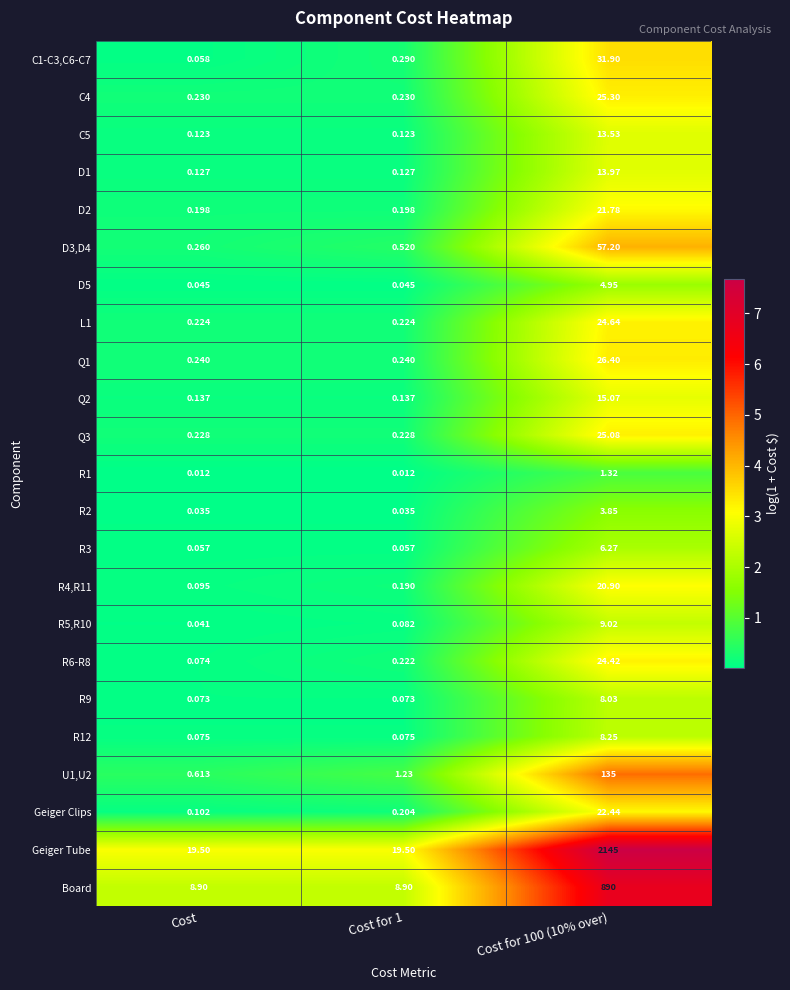

Which series has the largest total across all categories?

Geiger Tube